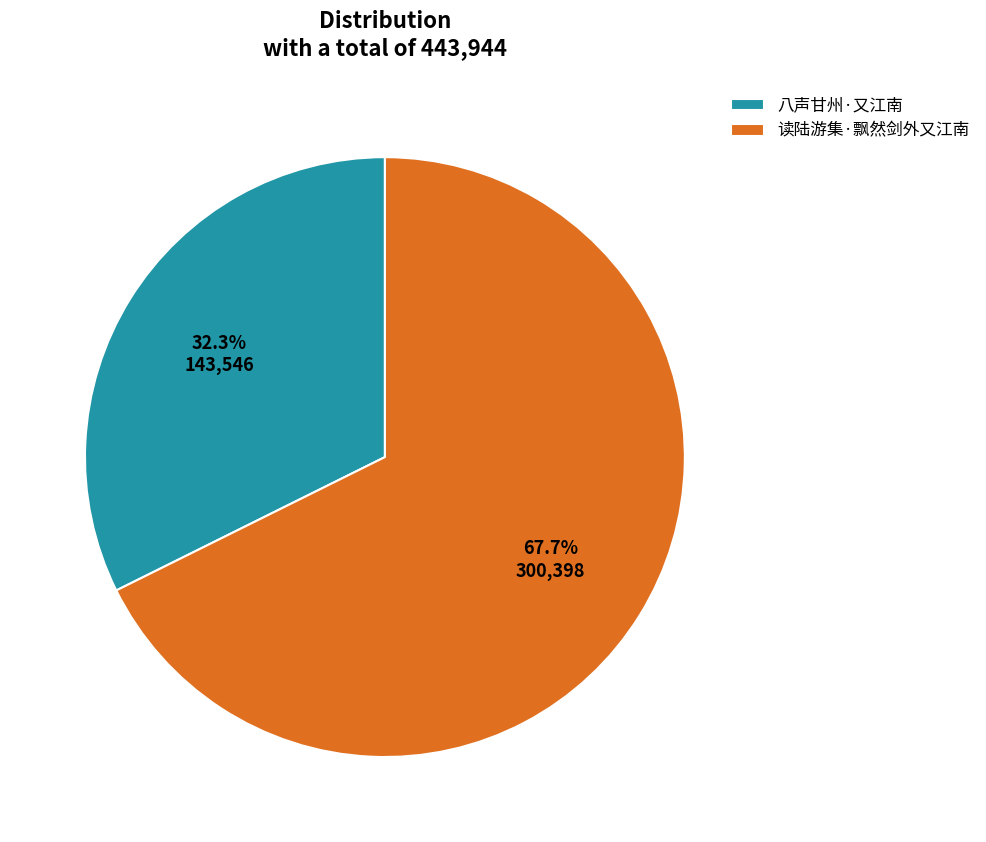

Is there any slice that represents more than half of the pie?

Yes